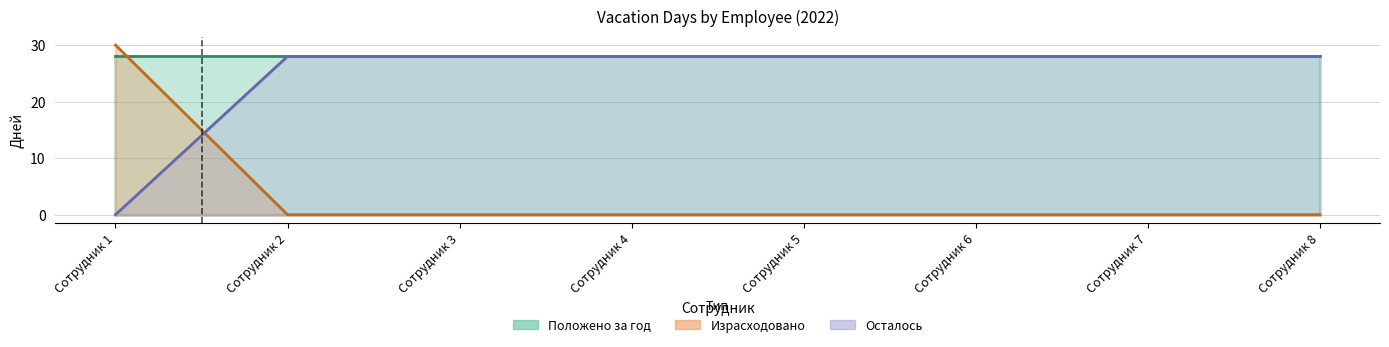

How many times do Израсходовано and Осталось cross each other?

1